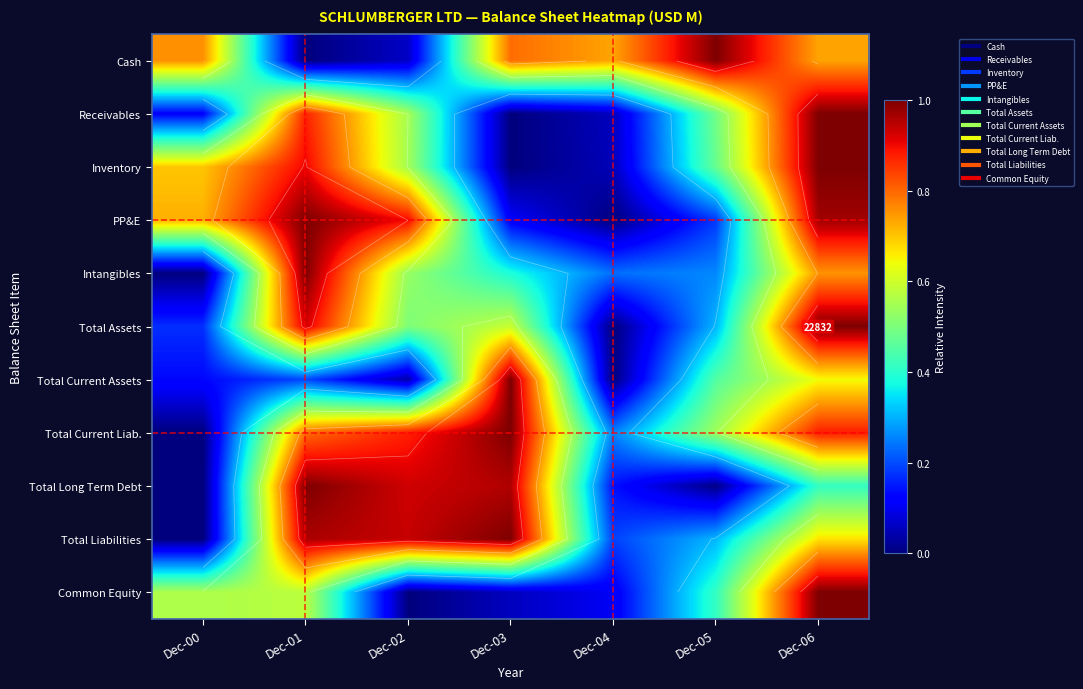

How many series are shown in this chart?

11